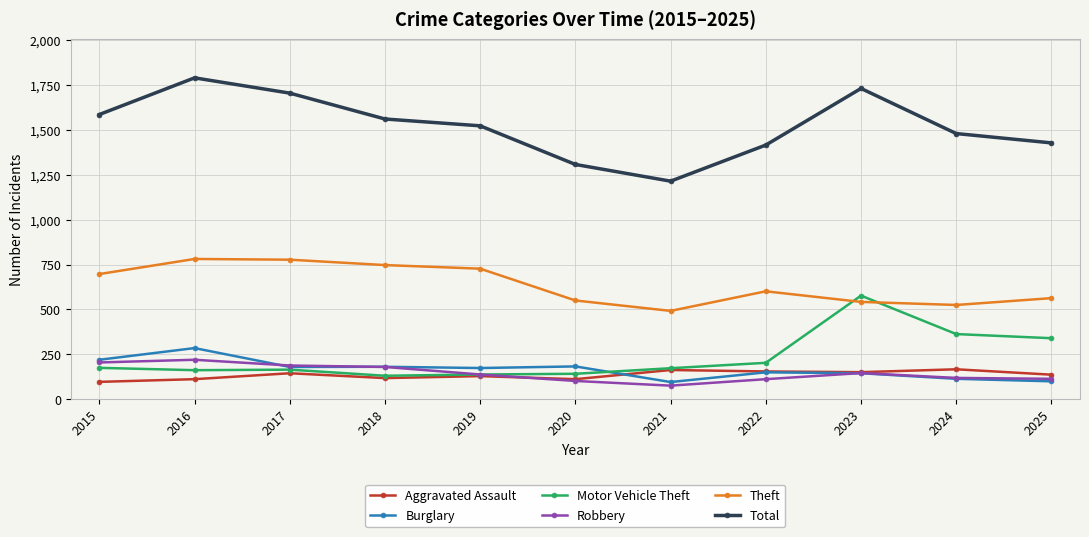

Which series has the largest total across all categories?

Total